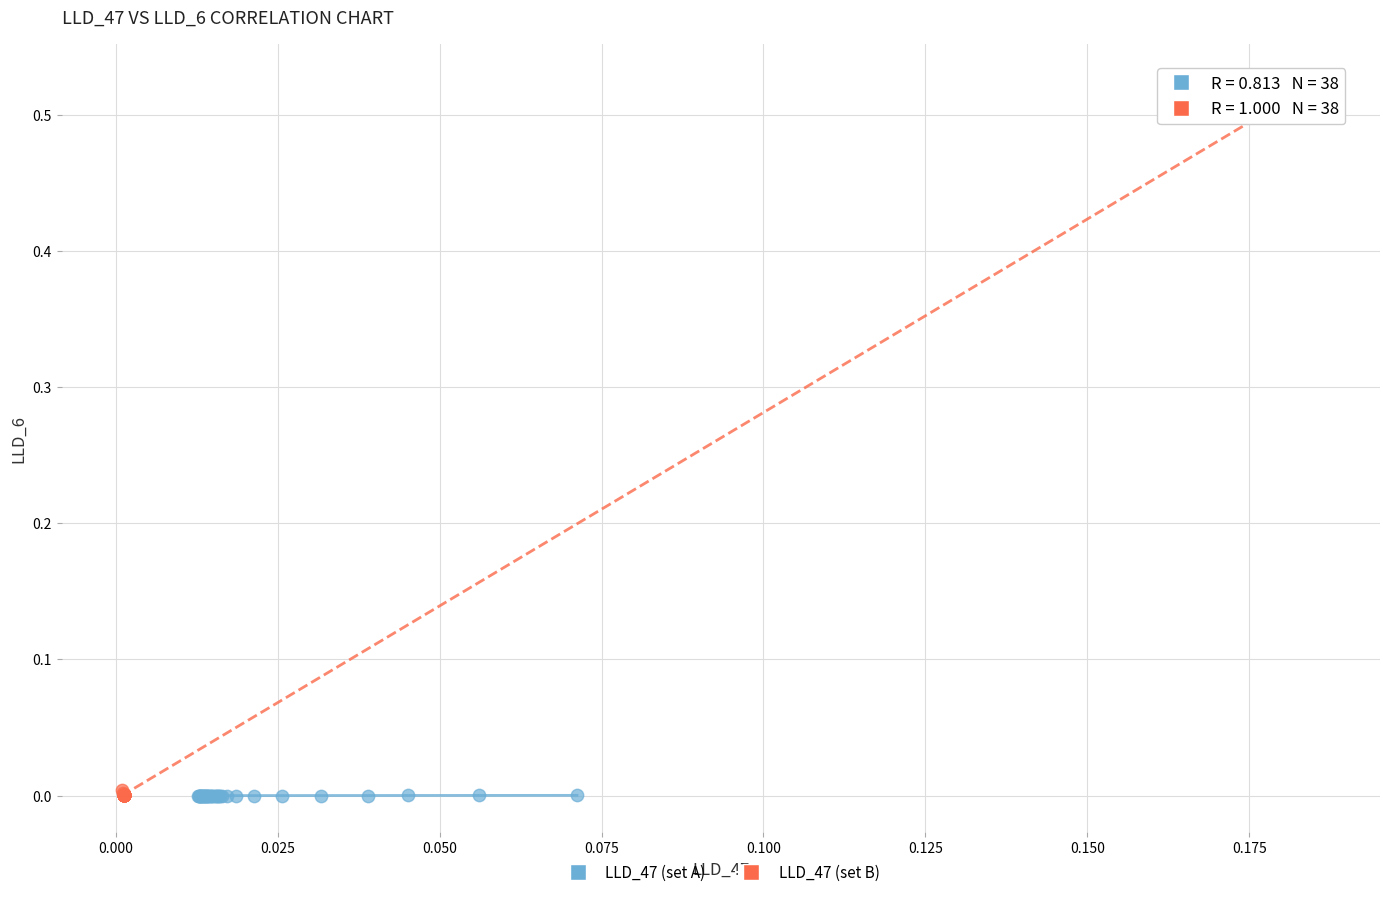

Which series has the largest Y range (max minus min)?

LLD_47 (set B)